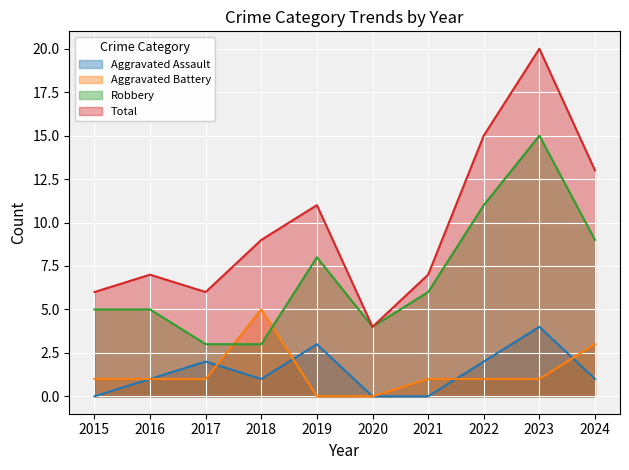

What is the highest value of the Robbery series?

15